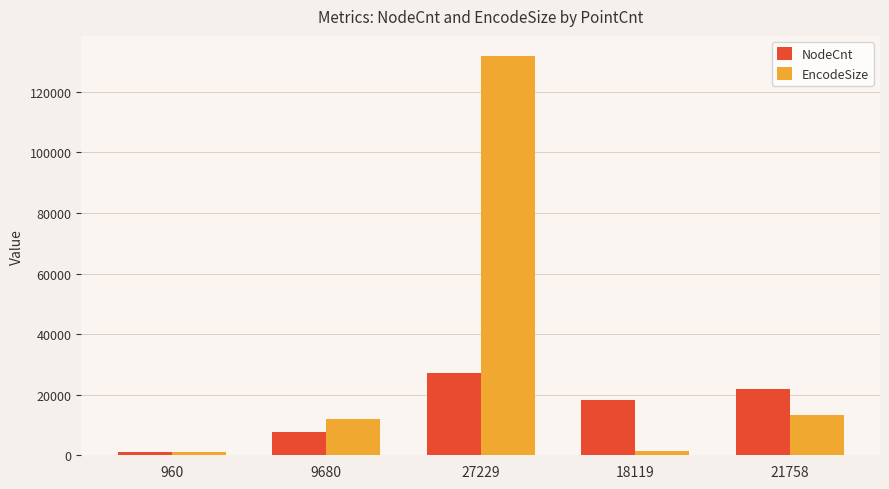

List the series in order of their peak value, highest first.

EncodeSize, NodeCnt